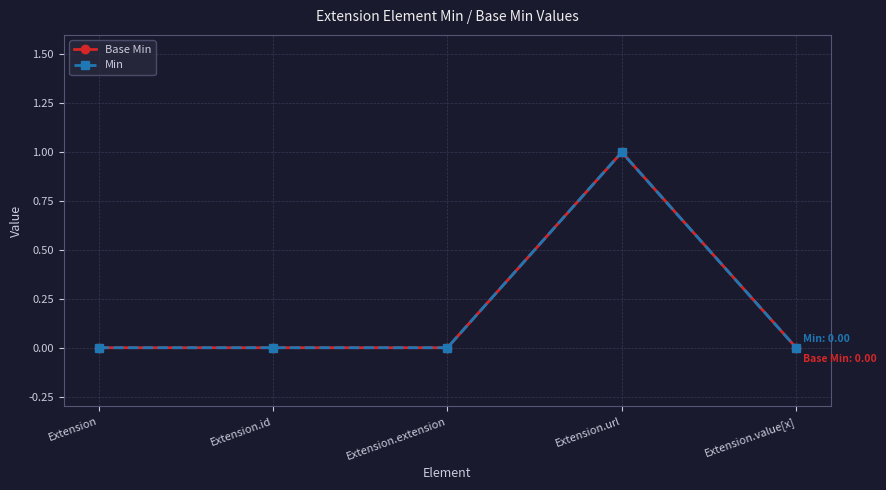

Does the chart have visible grid lines?

Yes